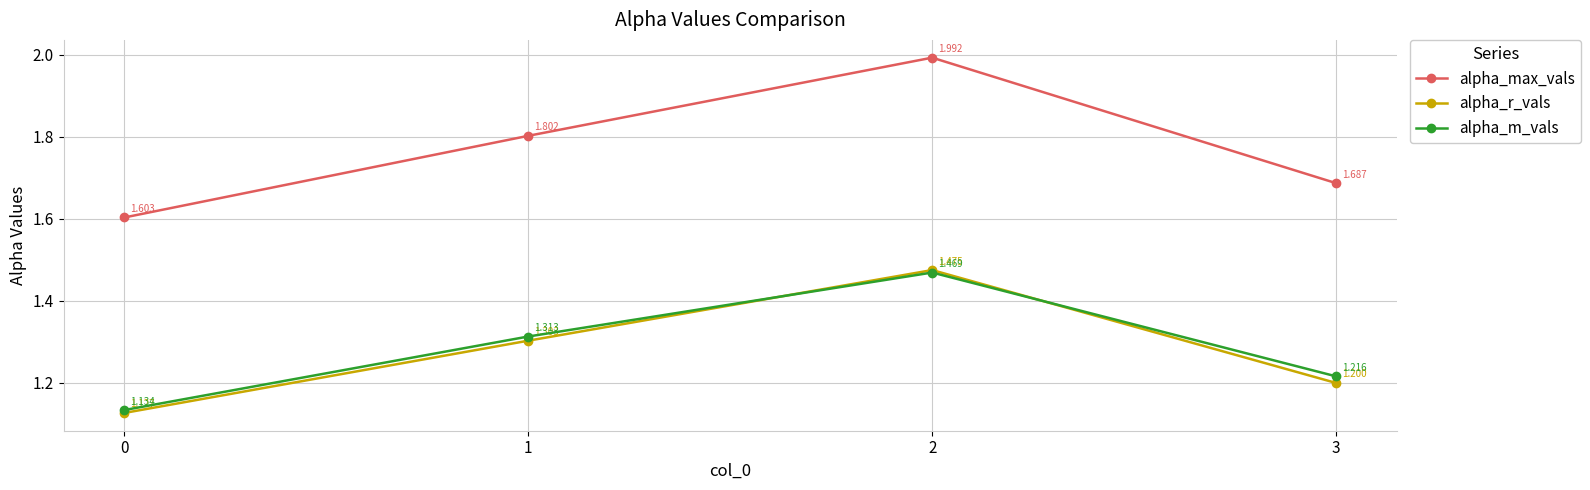

Which series changed the most between 1 and 3?

alpha_max_vals